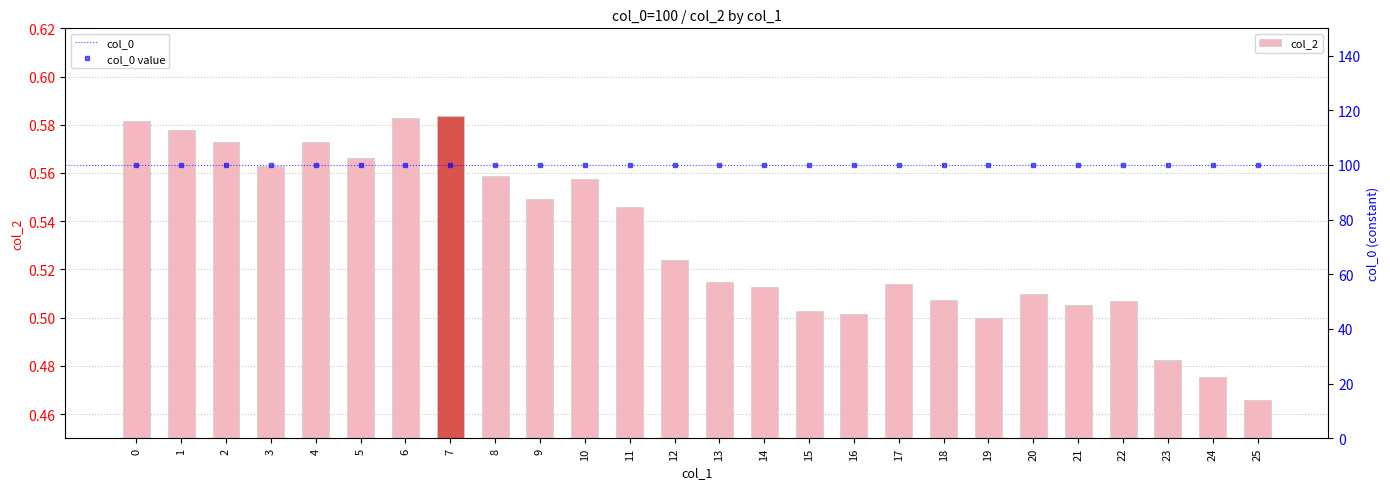

Reading left to right, extract all data points from this chart.

0.6	0.6	0.6	0.6	0.6	0.6	0.6	0.6	0.6	0.5	0.6	0.5	0.5	0.5	0.5	0.5	0.5	0.5	0.5	0.5	0.5	0.5	0.5	0.5	0.5	0.5